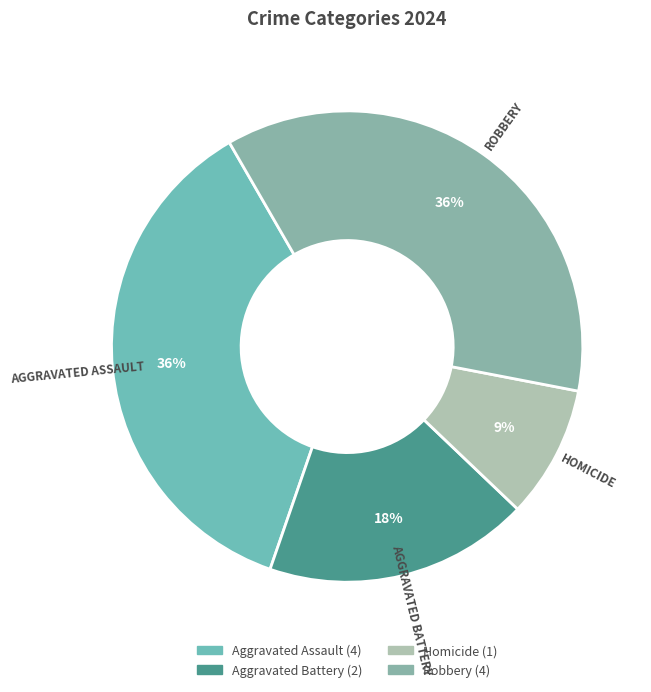

To the nearest percent, what is the combined percentage of Aggravated Battery and Robbery?

55%